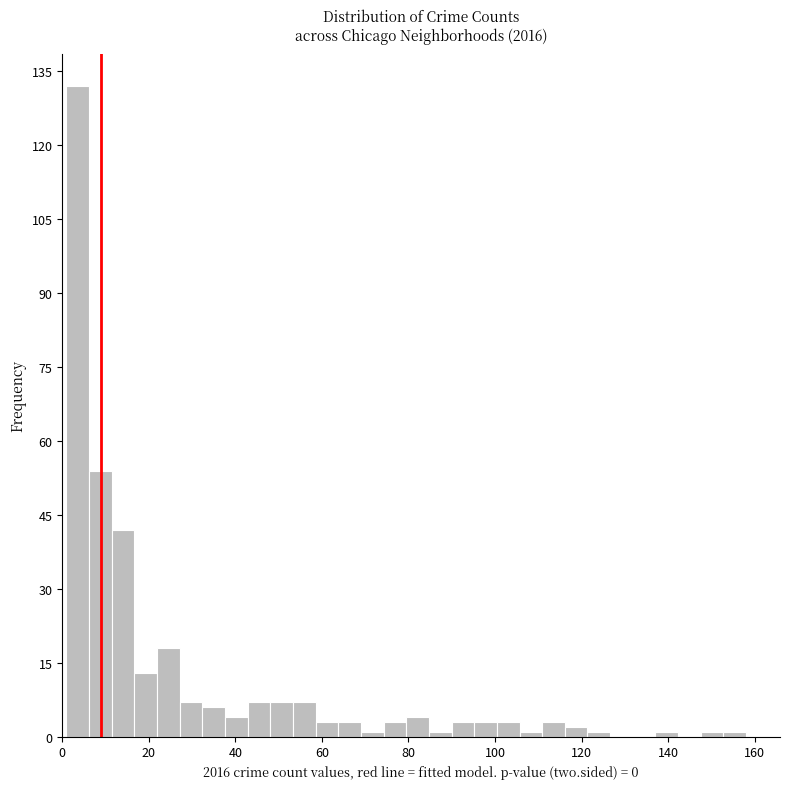

Read against the x-axis, roughly where is the centre of the tallest bar?

4